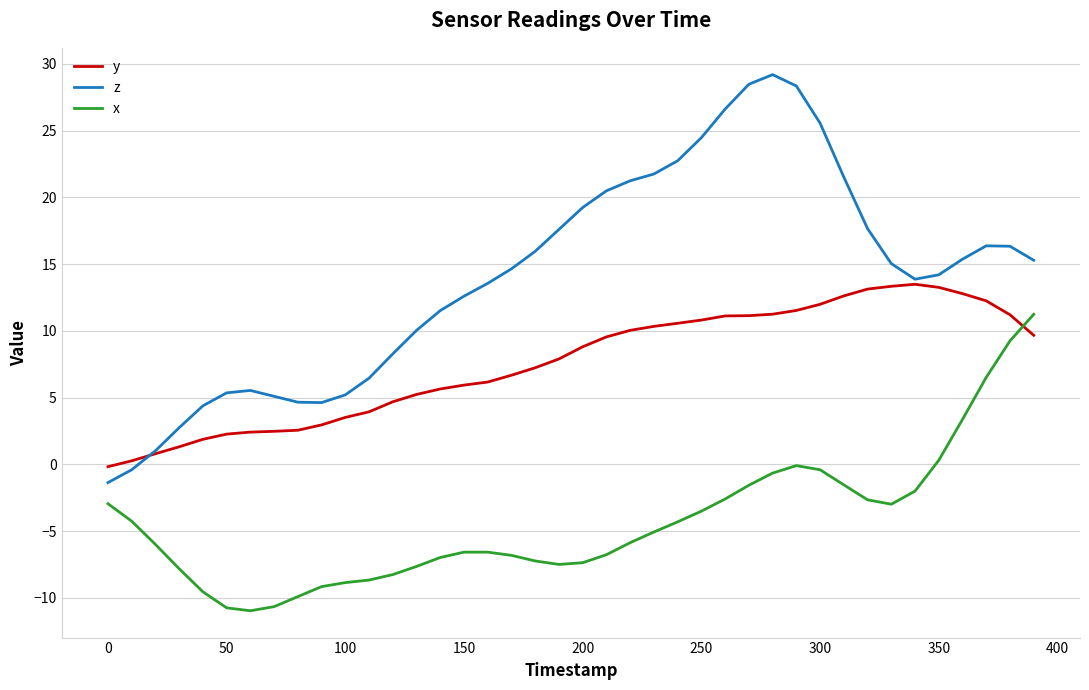

What is the greatest value displayed?

29.2